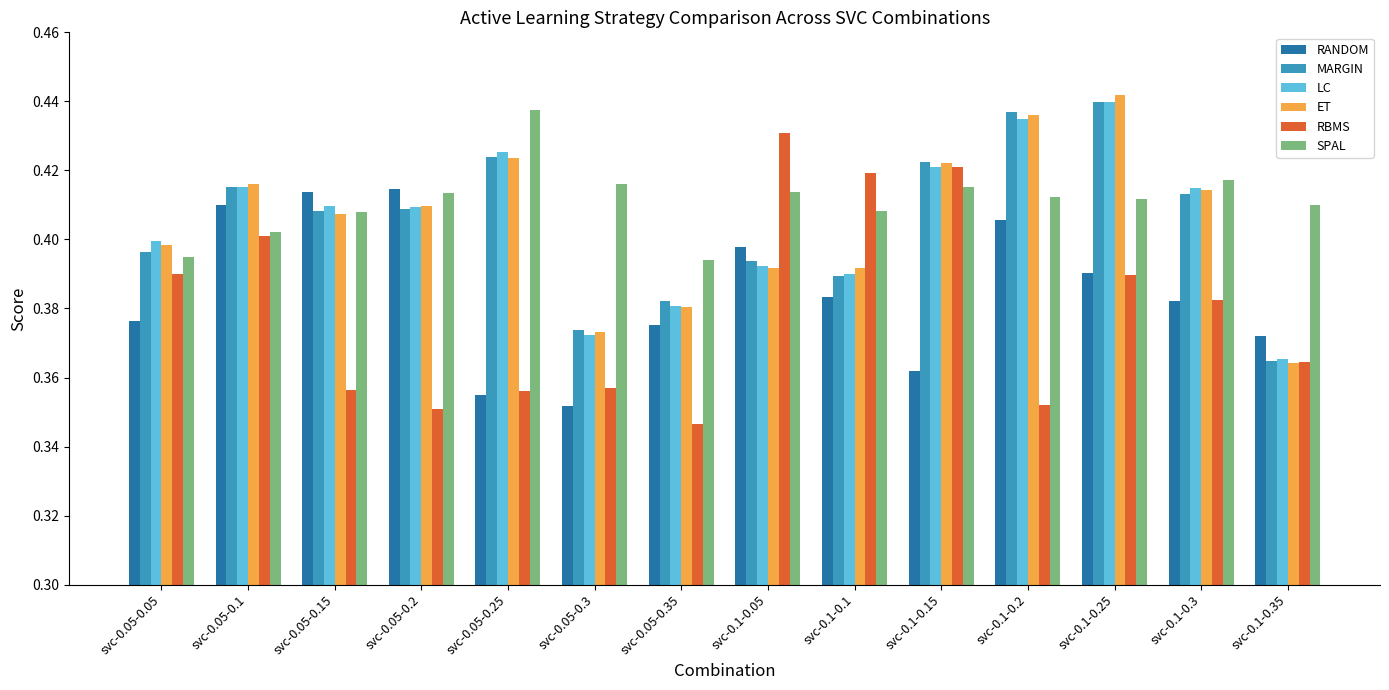

Is the value of ET at svc-0.1-0.1 greater than the value of RBMS at svc-0.1-0.05?

No